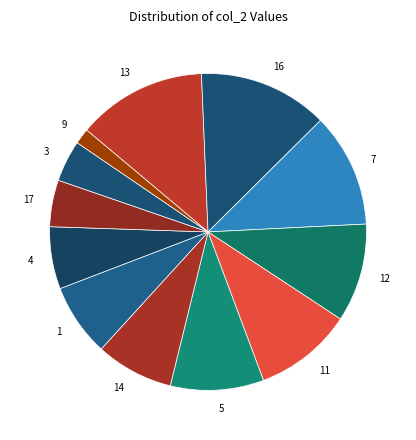

What is the ratio of the value at 9 to the value at 13?

0.1